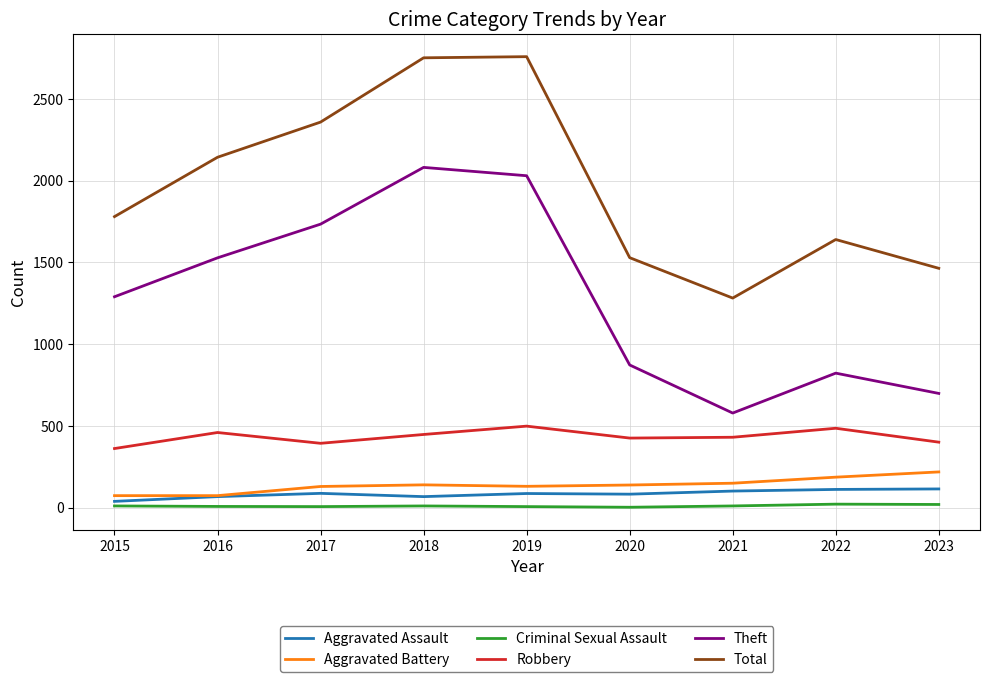

Between 2017 and 2022, which series saw the biggest shift?

Theft